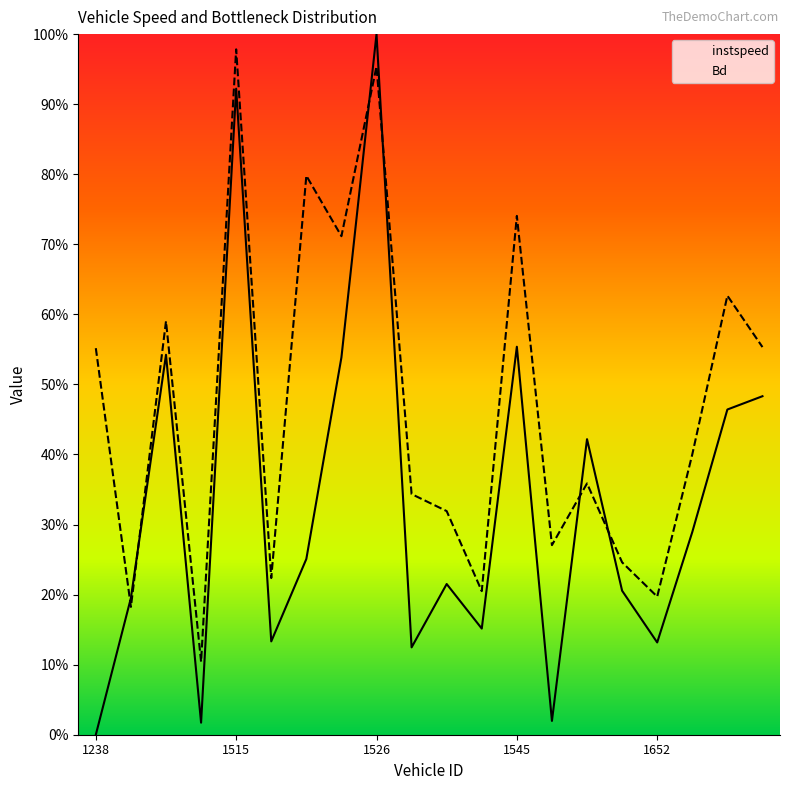

Which series has the largest total across all categories?

Bd